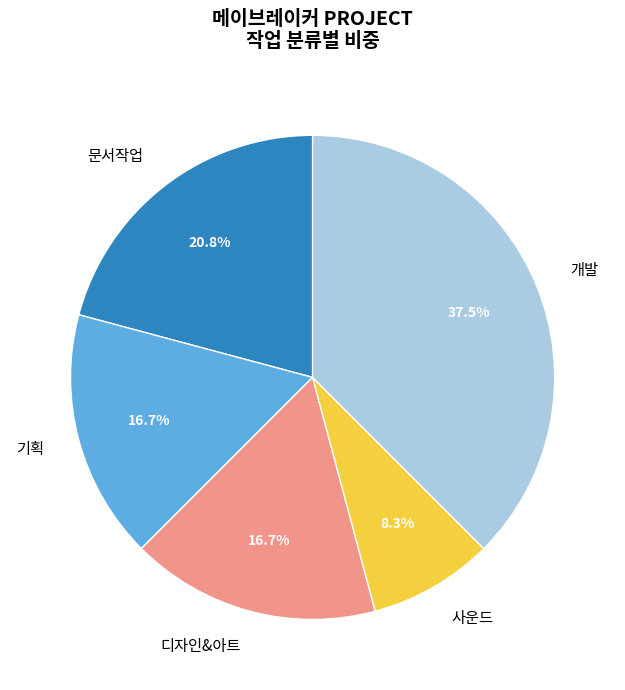

Which slice is the largest?

개발